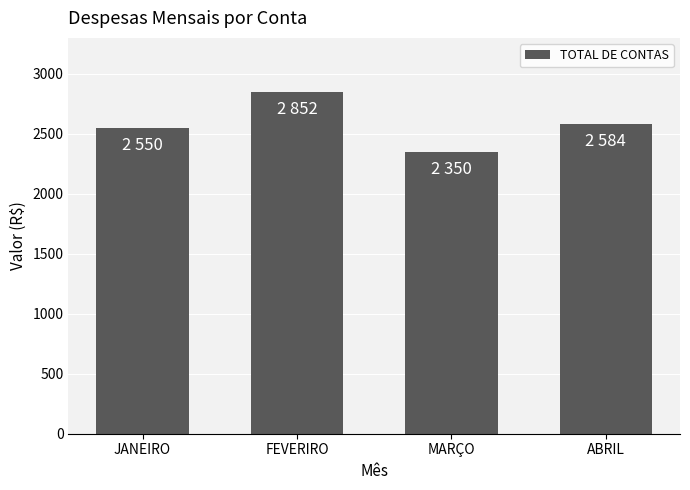

Reading right to left, transcribe all the data shown in this chart.

2584	2350	2852	2550